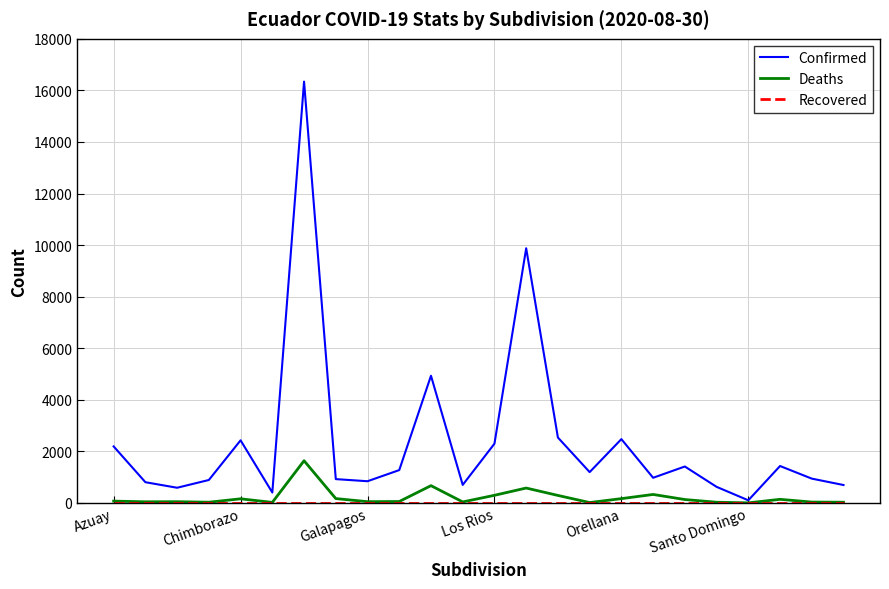

Which series has the largest range (max minus min)?

Confirmed